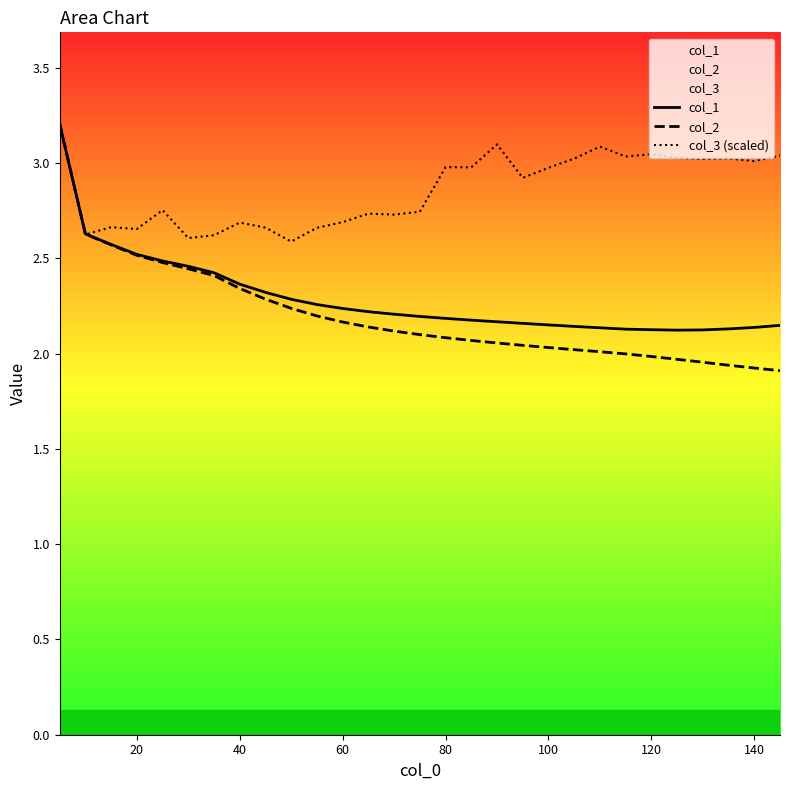

Is it true that col_1 equals 2.4 at 40?

True